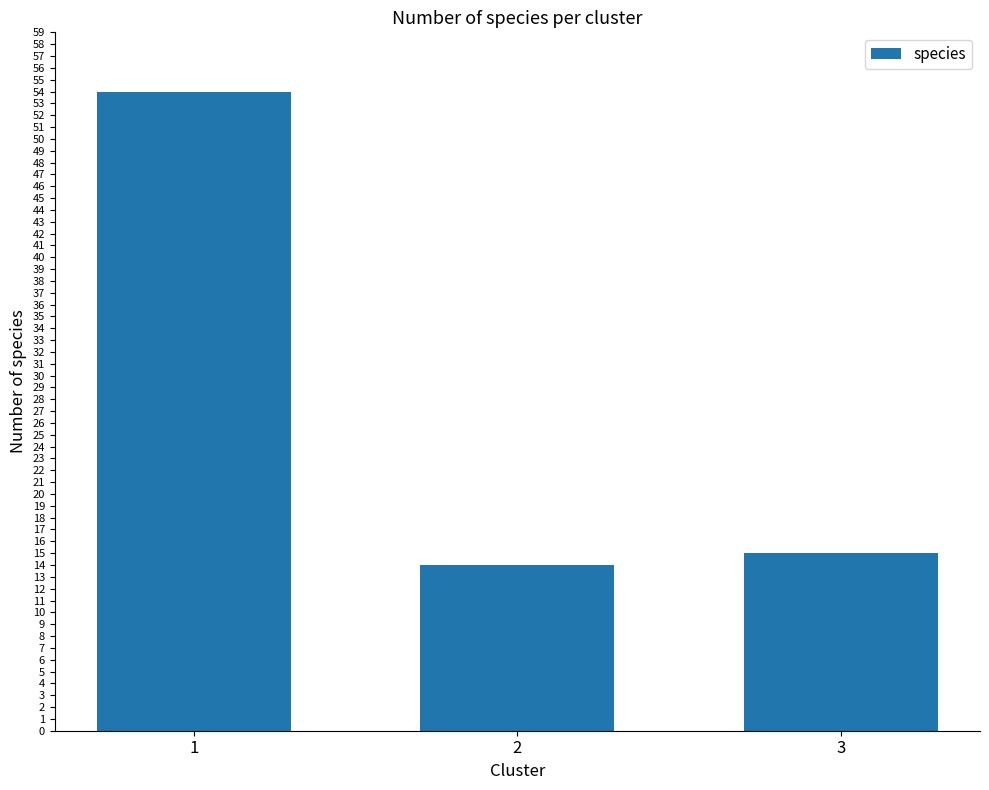

Rank the categories by value from lowest to highest.

2, 3, 1